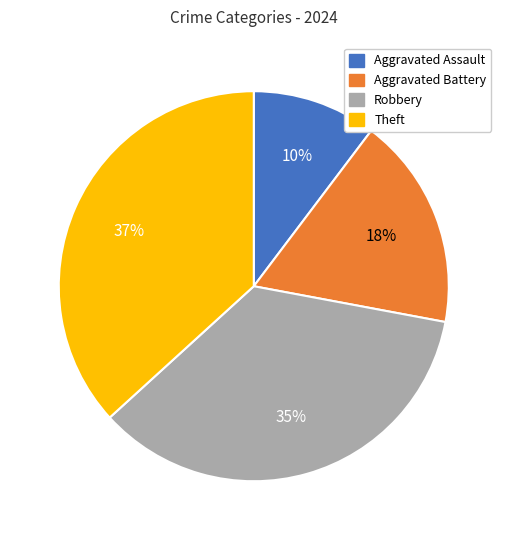

Does any single category account for the majority?

No